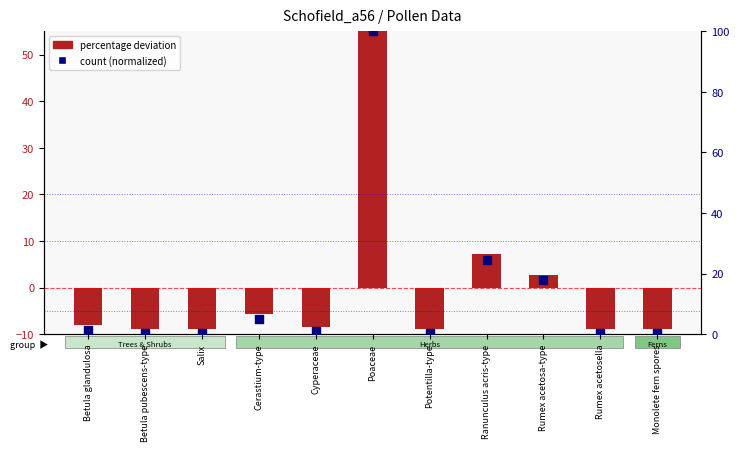

Is the value of percentage deviation at Cyperaceae greater than the value of count rank at Cerastium-type?

No